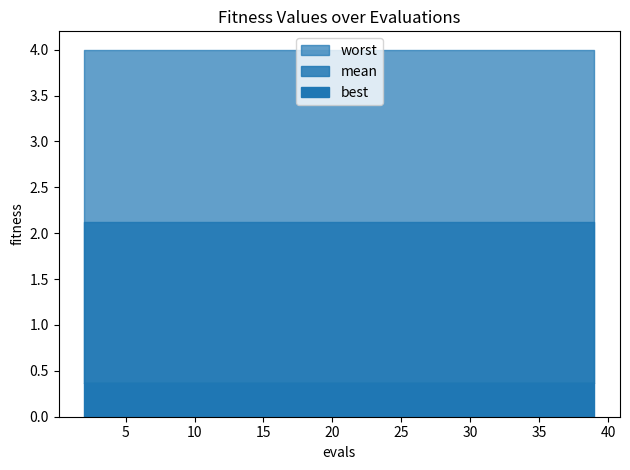

The value of best at 10 is 0.4. True or false?

True